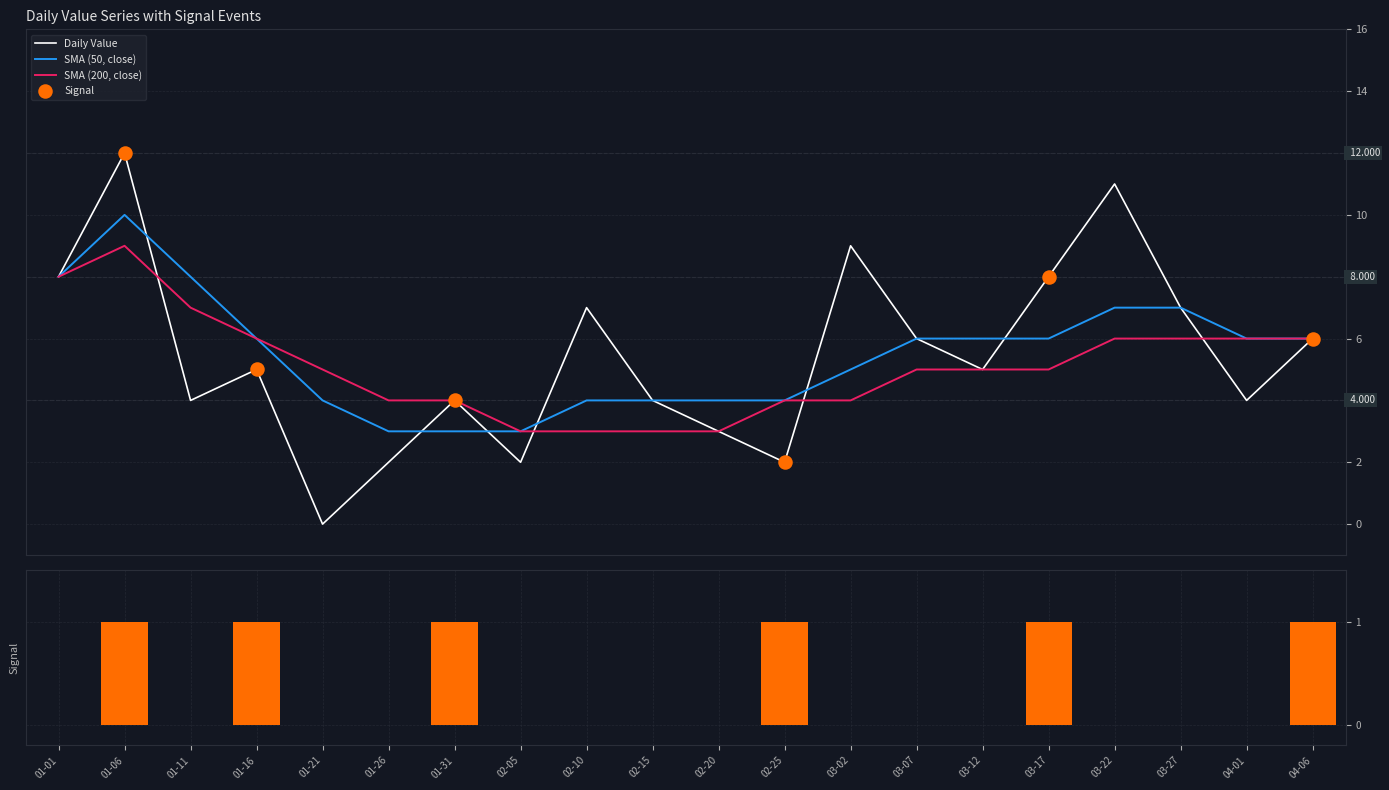

Which series has the largest total across all categories?

SMA (50, close)